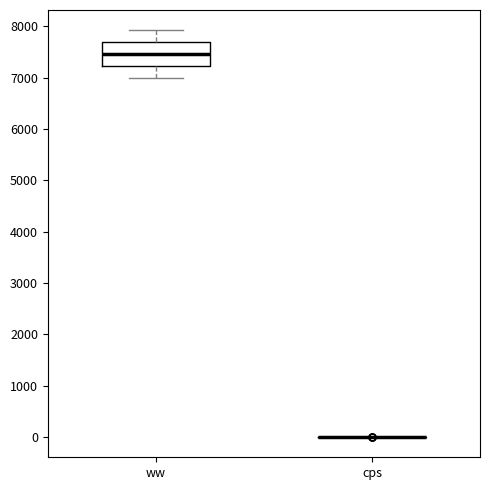

Which box is the tallest, from its lower edge to its upper edge?

ww